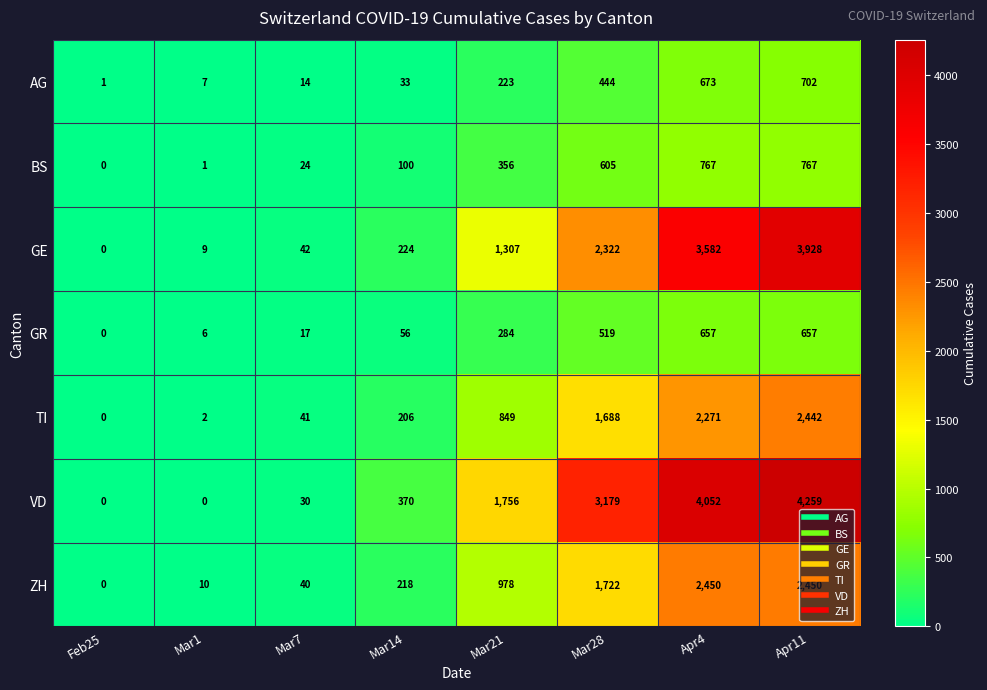

What is the sum of all ZH values?

7868